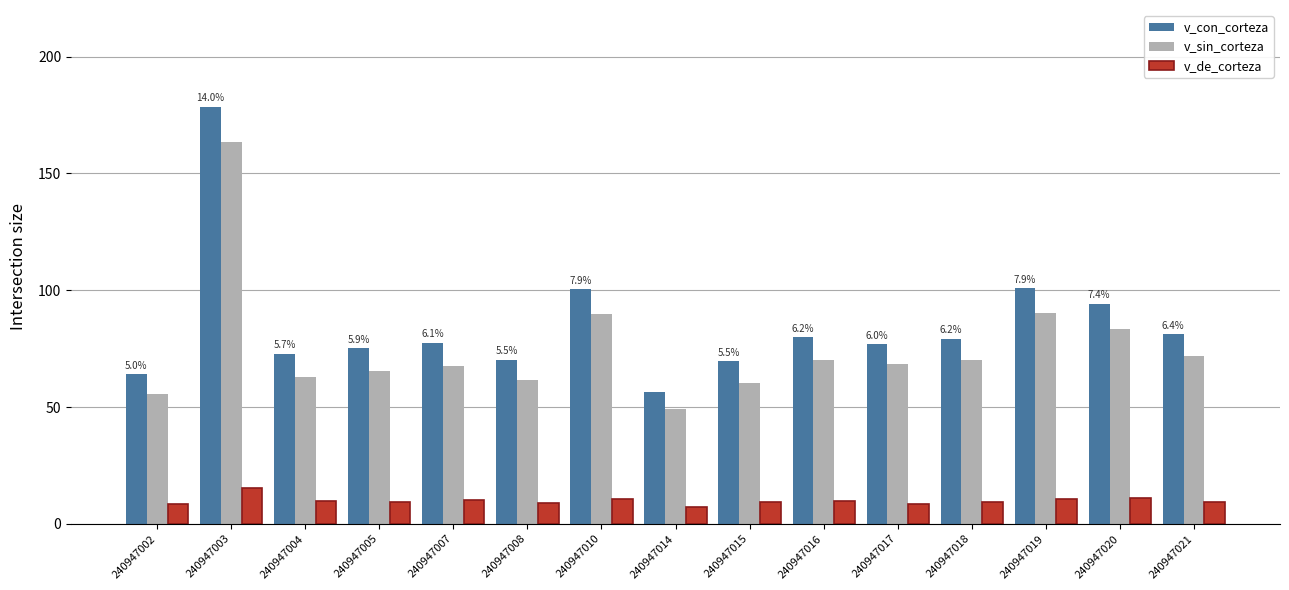

At which category is the sum across all series the highest?

240947003